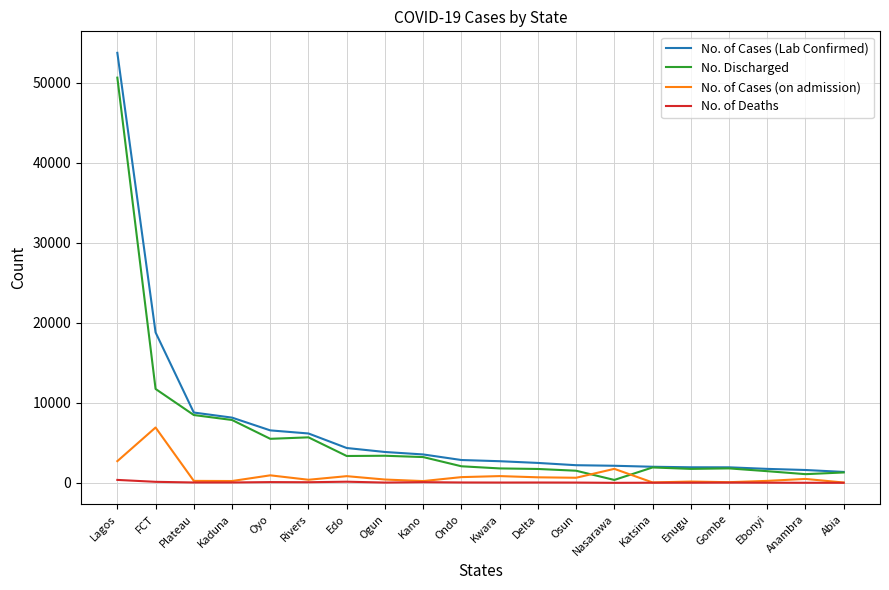

Where does the No. of Cases (on admission) series first go above 500?

Lagos